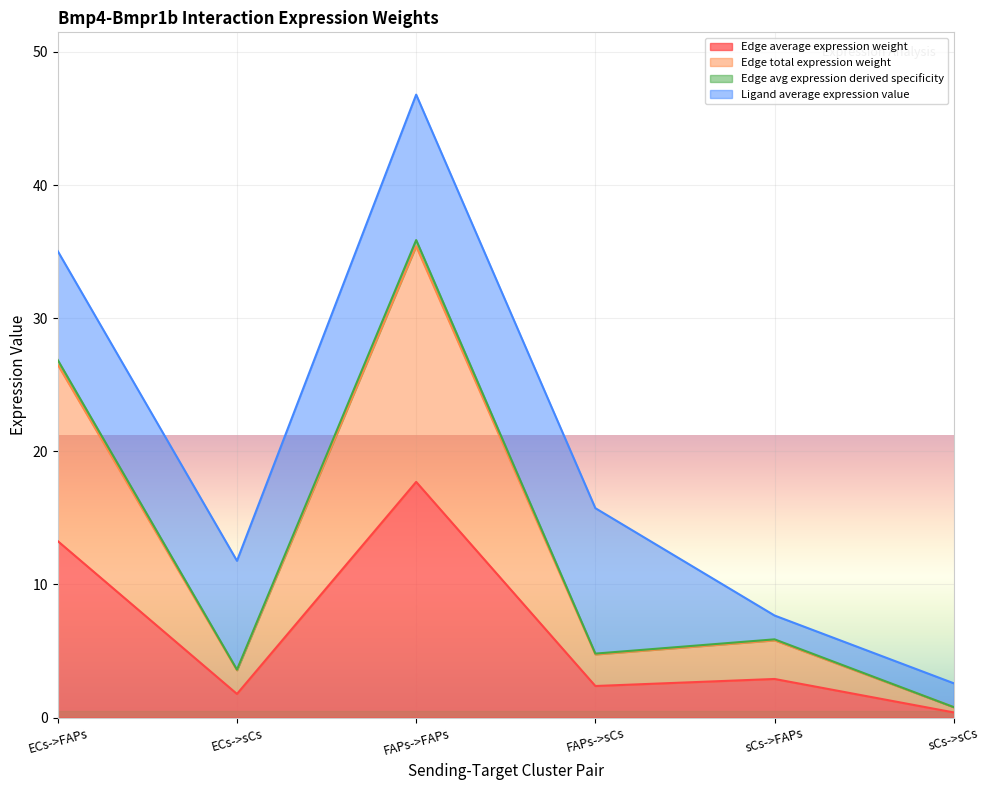

Where does the Edge average expression weight series first go above 2?

ECs->FAPs